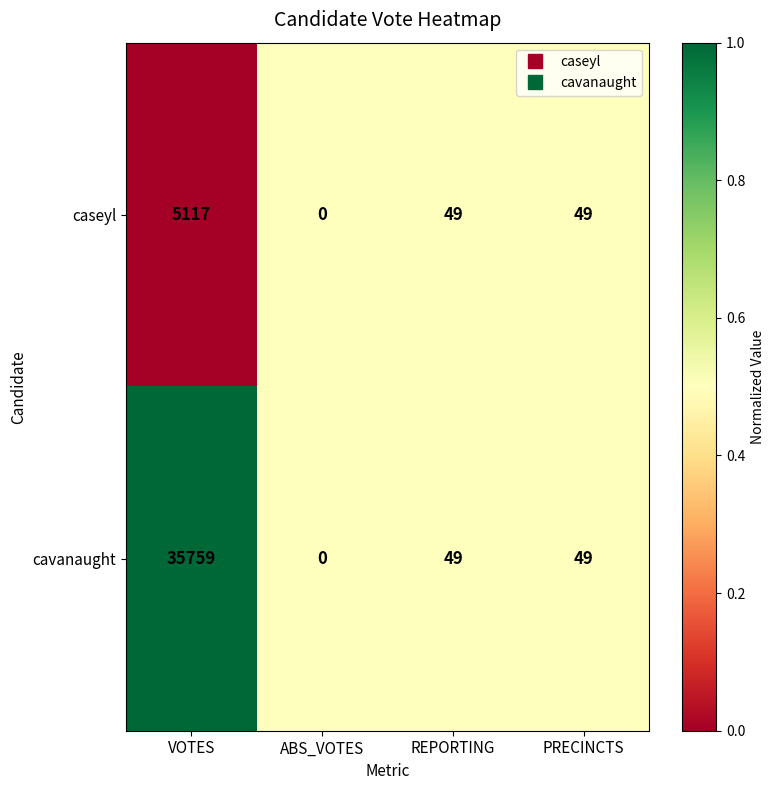

Which series has the widest spread of values?

cavanaught